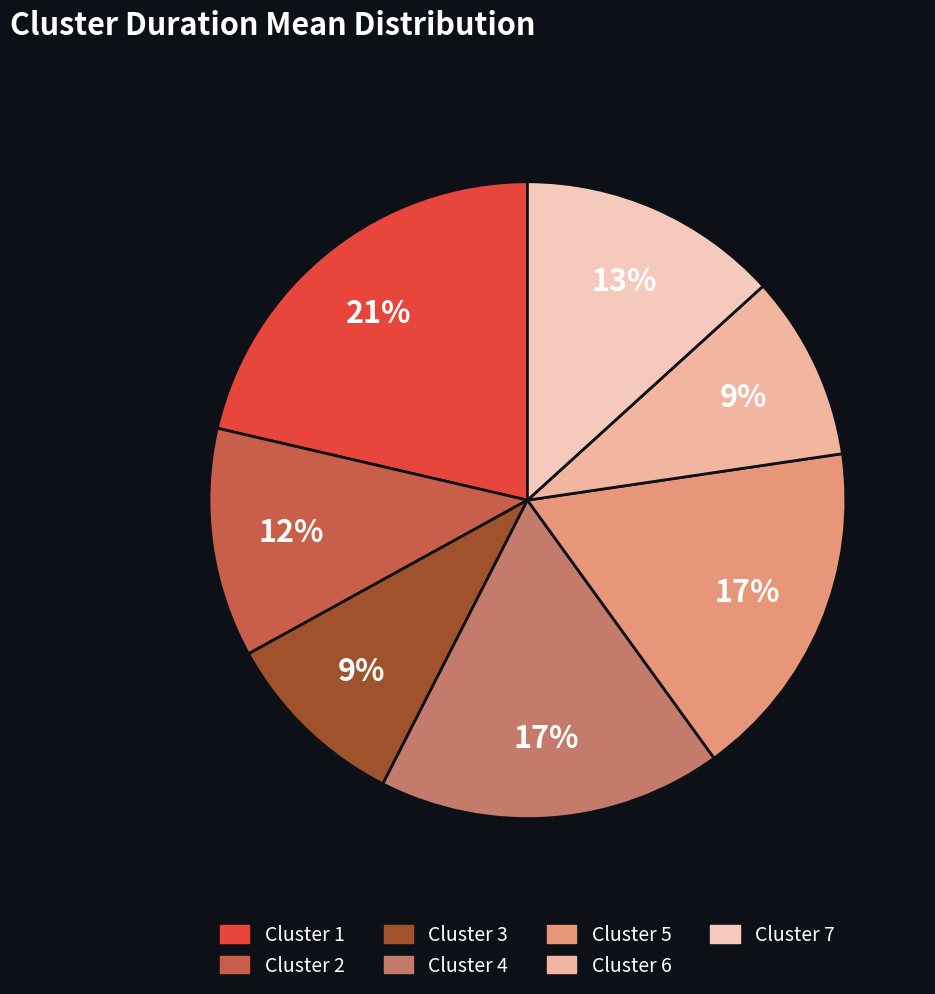

How many slices are in this pie chart?

7